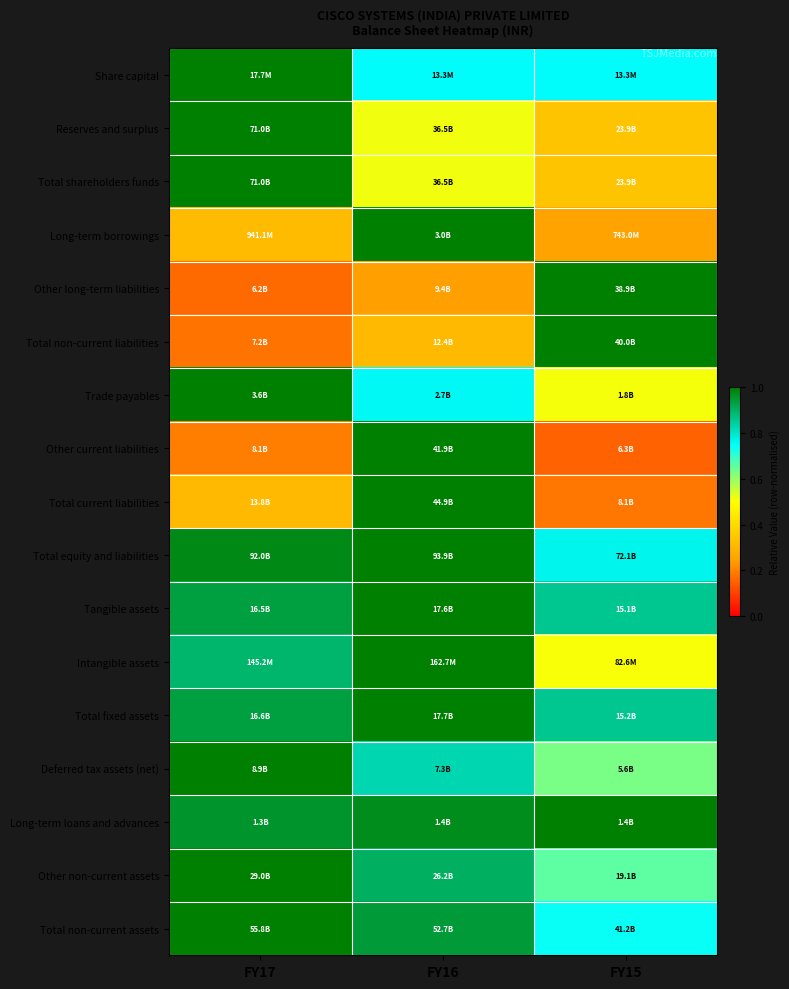

Which has a higher value, FY17 or FY16?

FY17